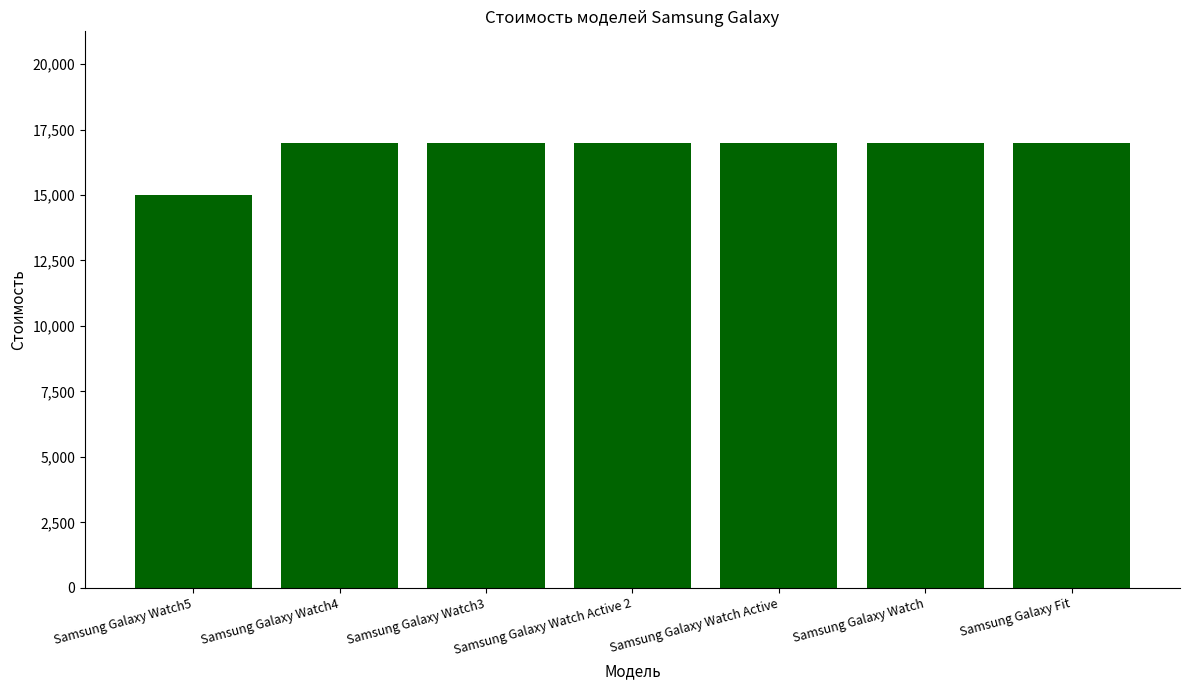

What is the average value?

16714